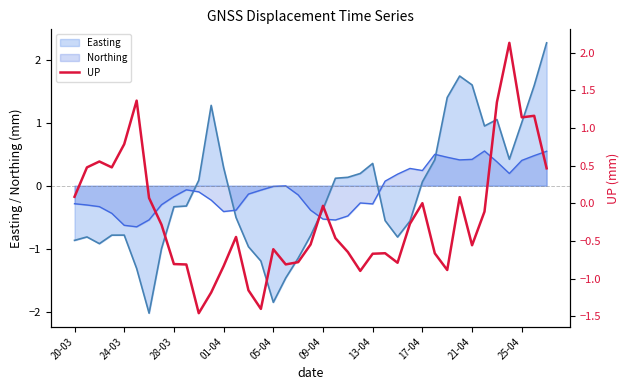

What position from the right is 19?

20